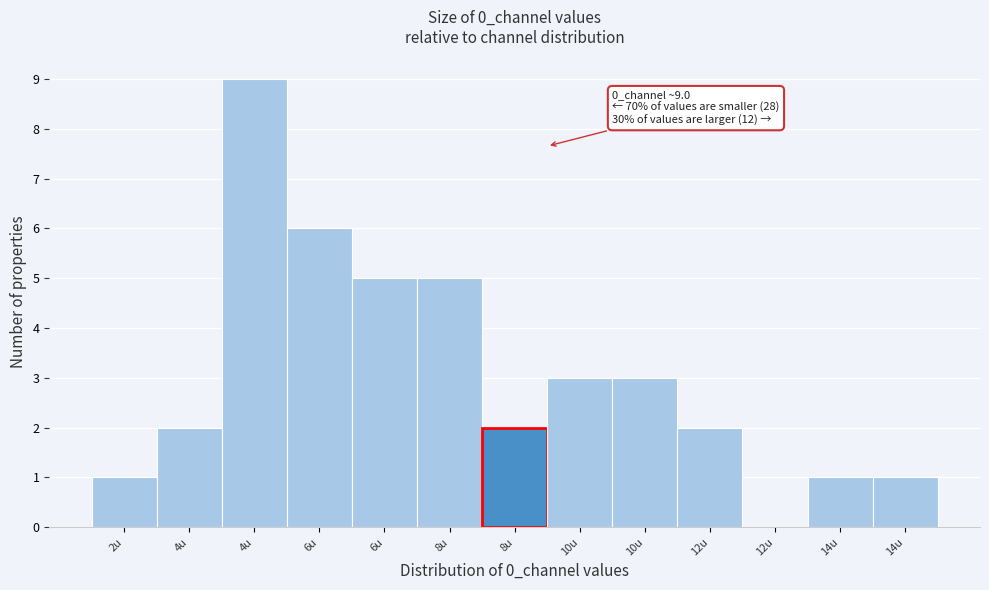

Are the bars horizontal?

No